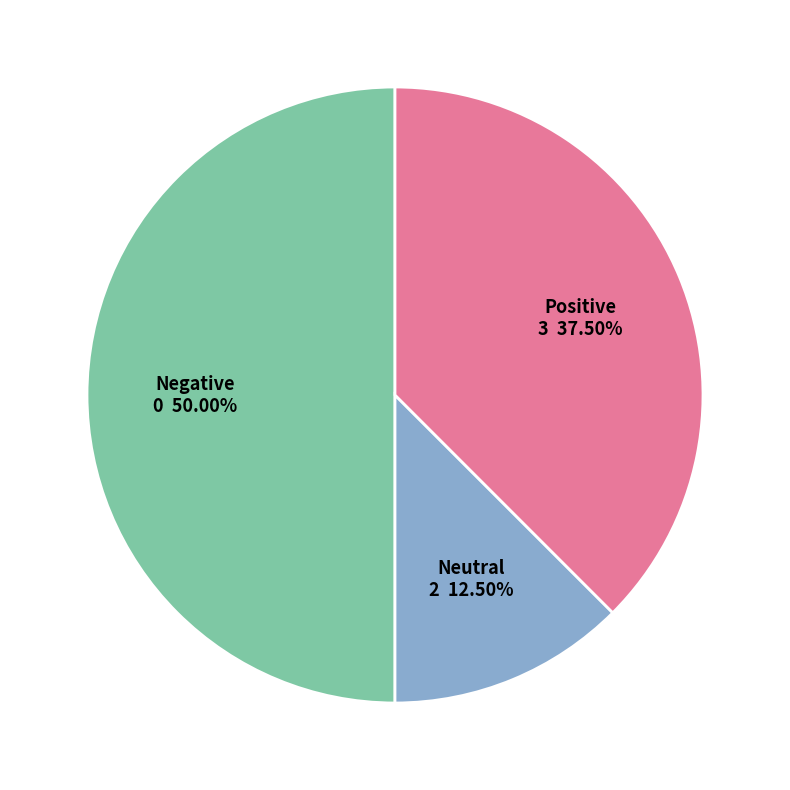

Does Positive represent more than half of the total?

No